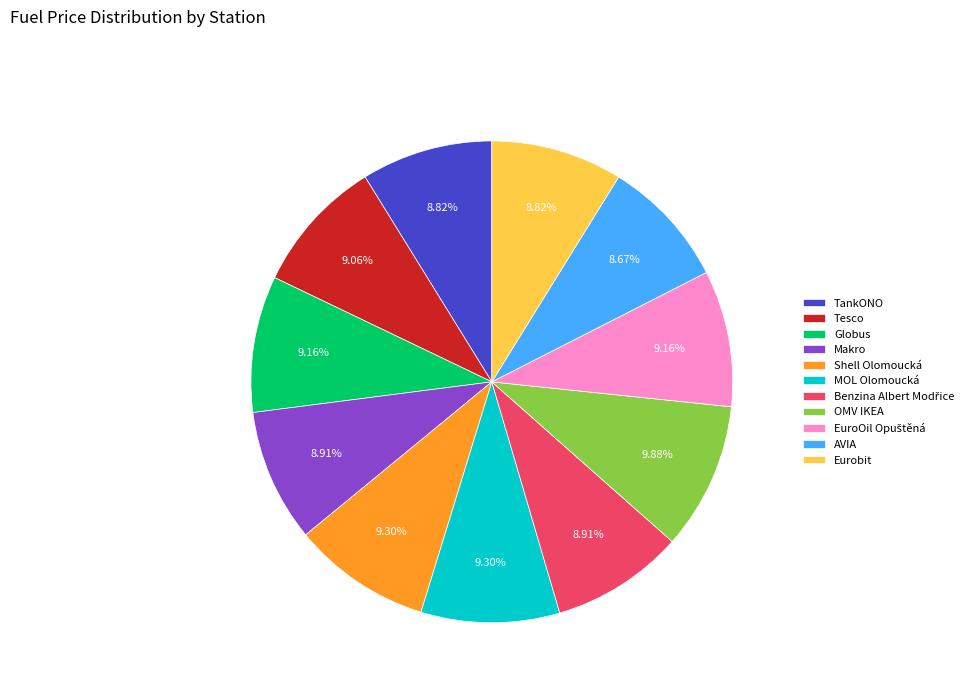

Is Makro the majority of the pie?

No